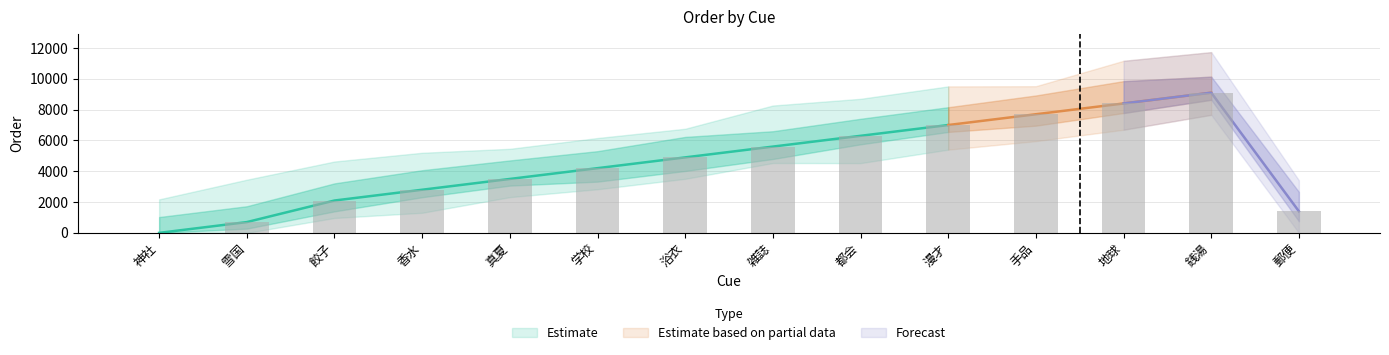

How many data points are above 4900?

6